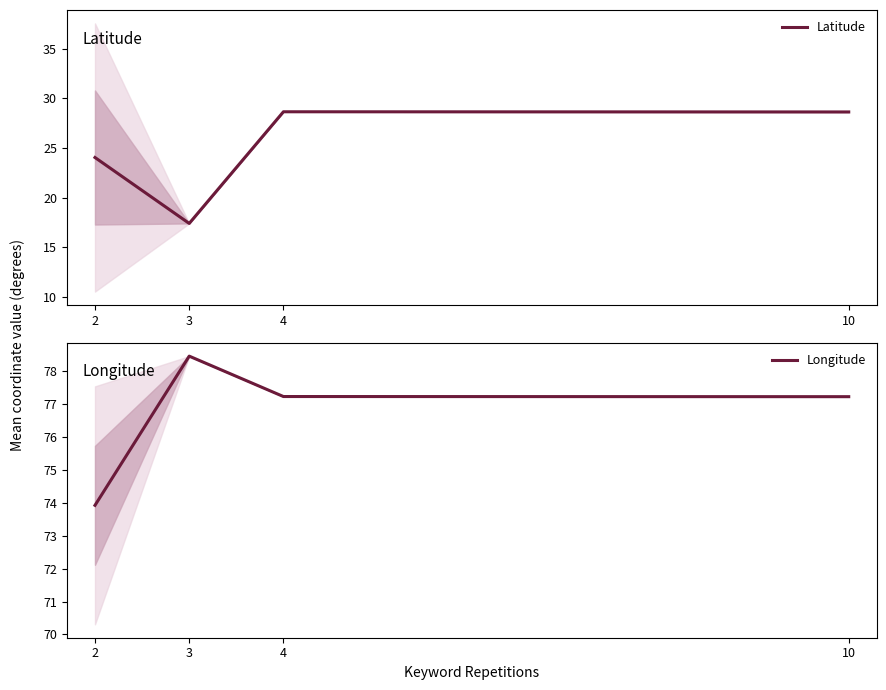

The Longitude series shows 78.5 at 3. True or false?

True